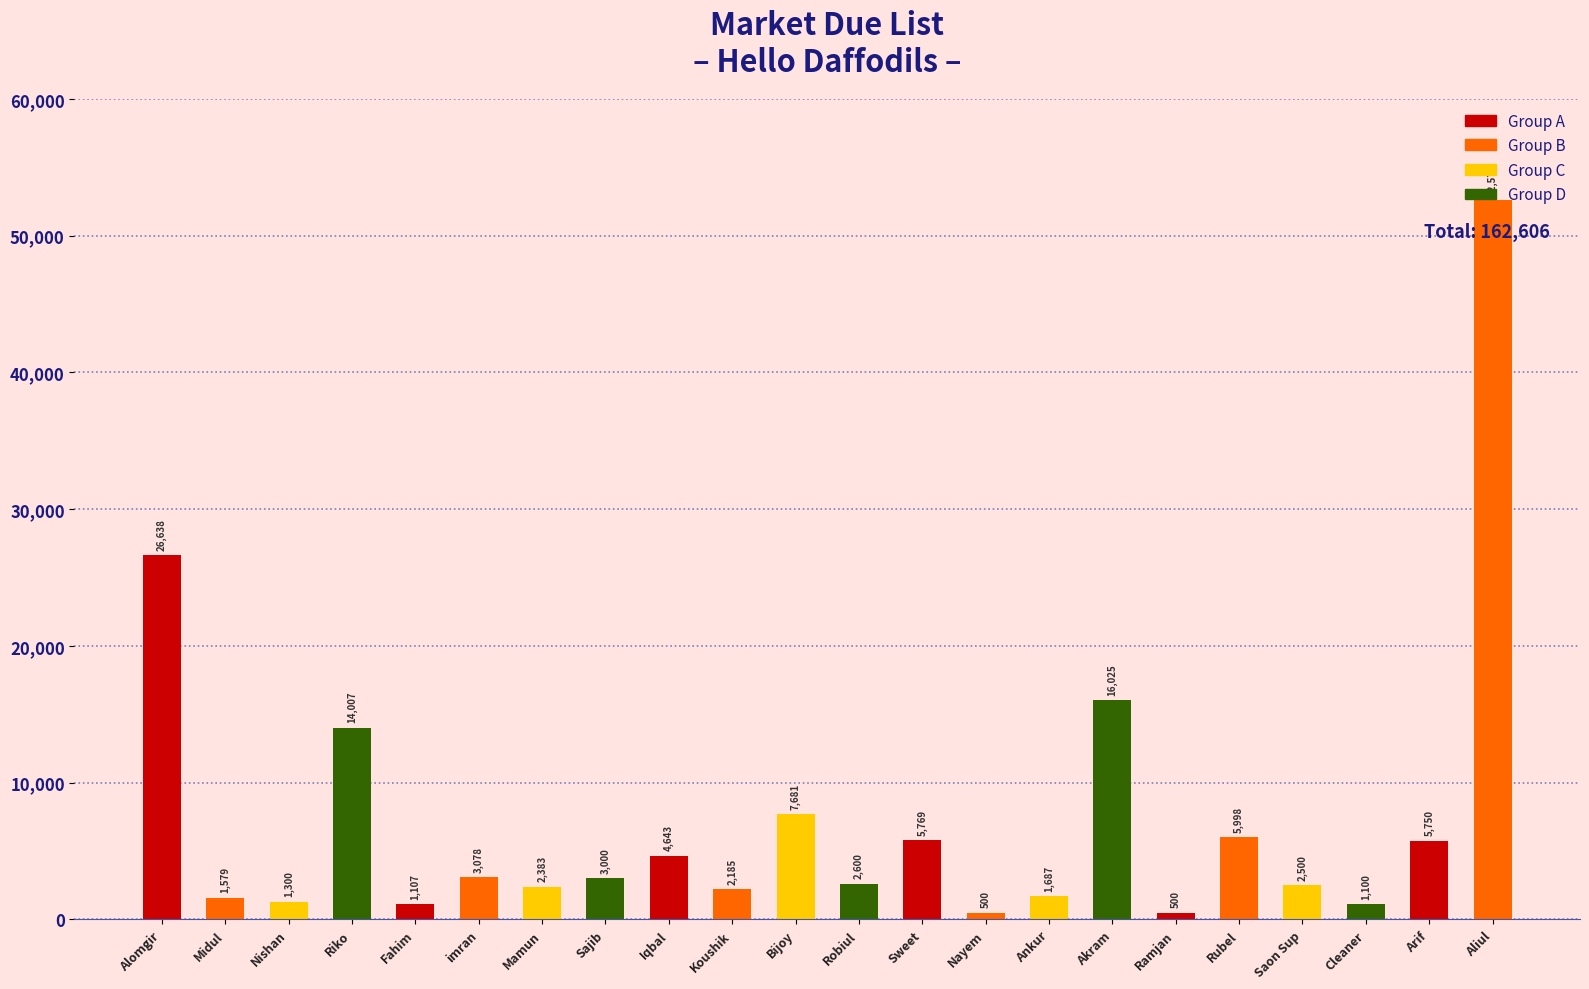

The chart shows a value of 697 at imran. True or false?

False